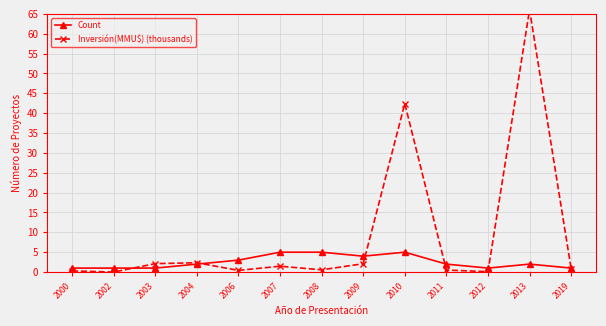

Read the Inversión(MMU$) (thousands) value at 2004.

2.3